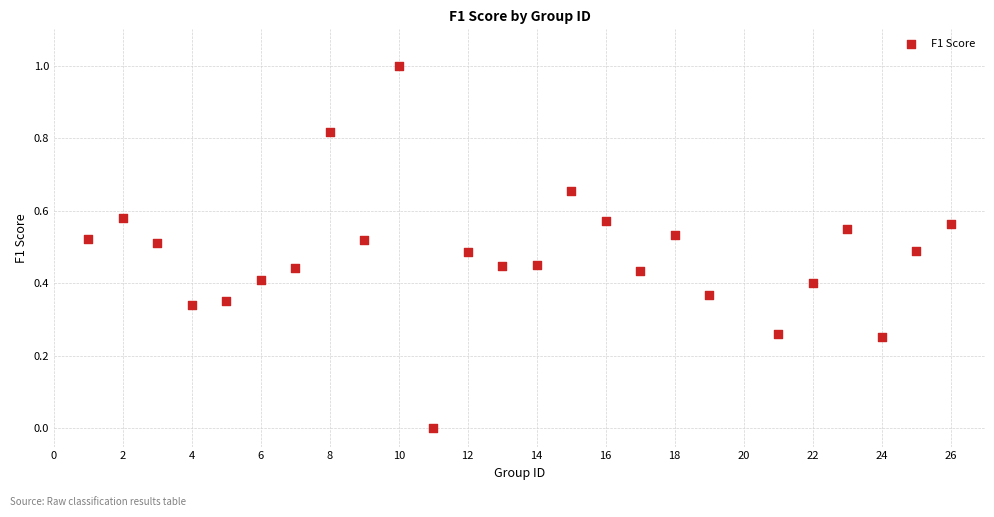

What is the range of X values (max minus min)?

25.0